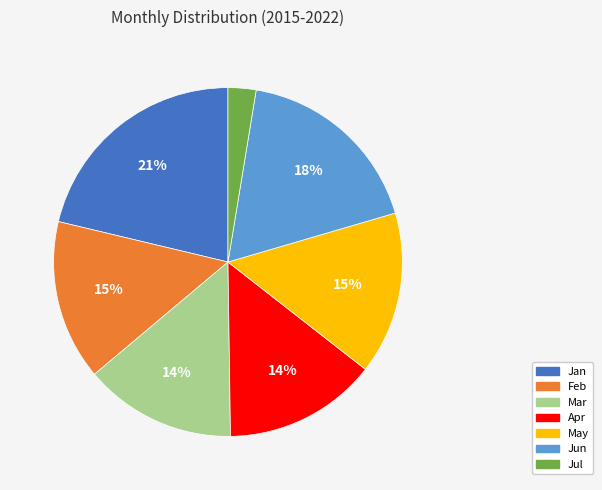

Approximately how many times larger is the value at Jan compared to May?

1.4